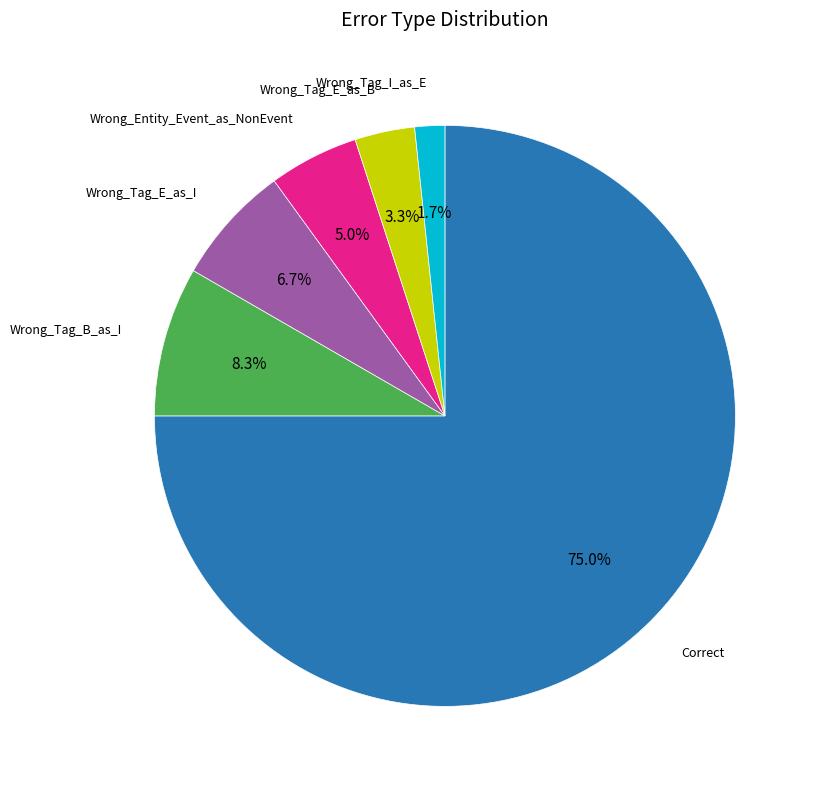

Does any single category account for the majority?

Yes